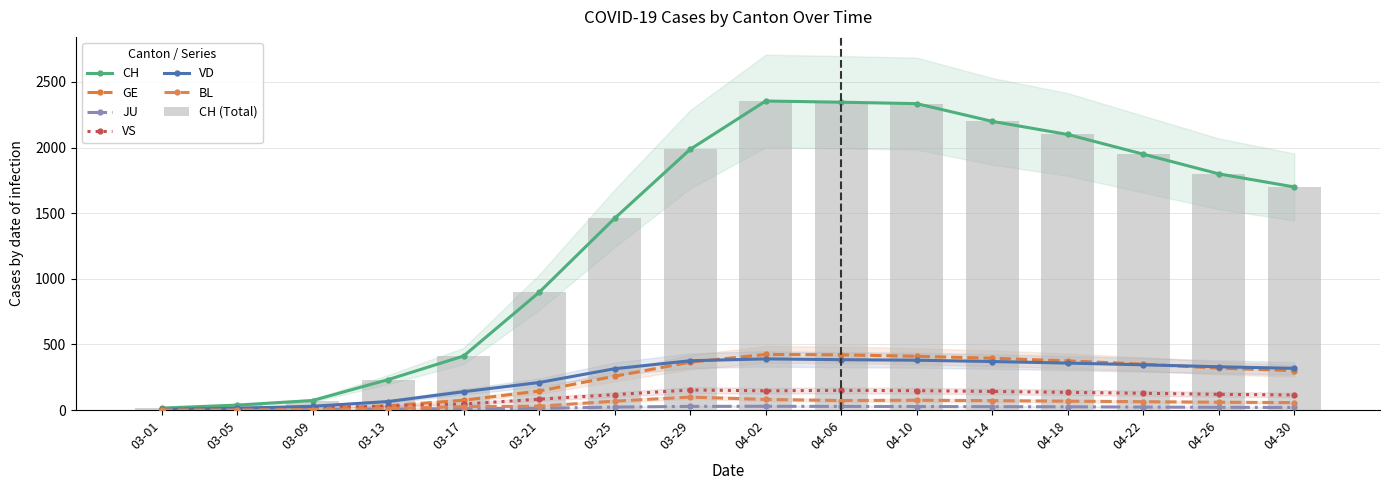

Read the CH value at 03-25, to the nearest 100.

1500